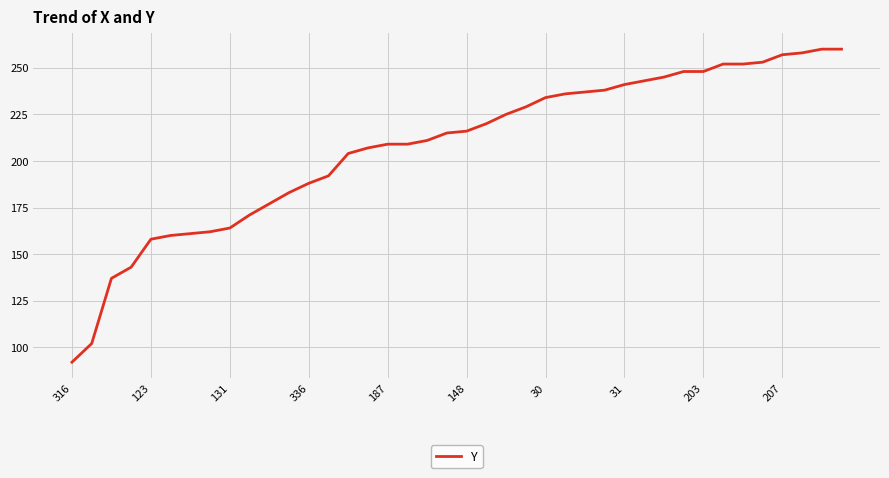

What is the sum of all values?

8297